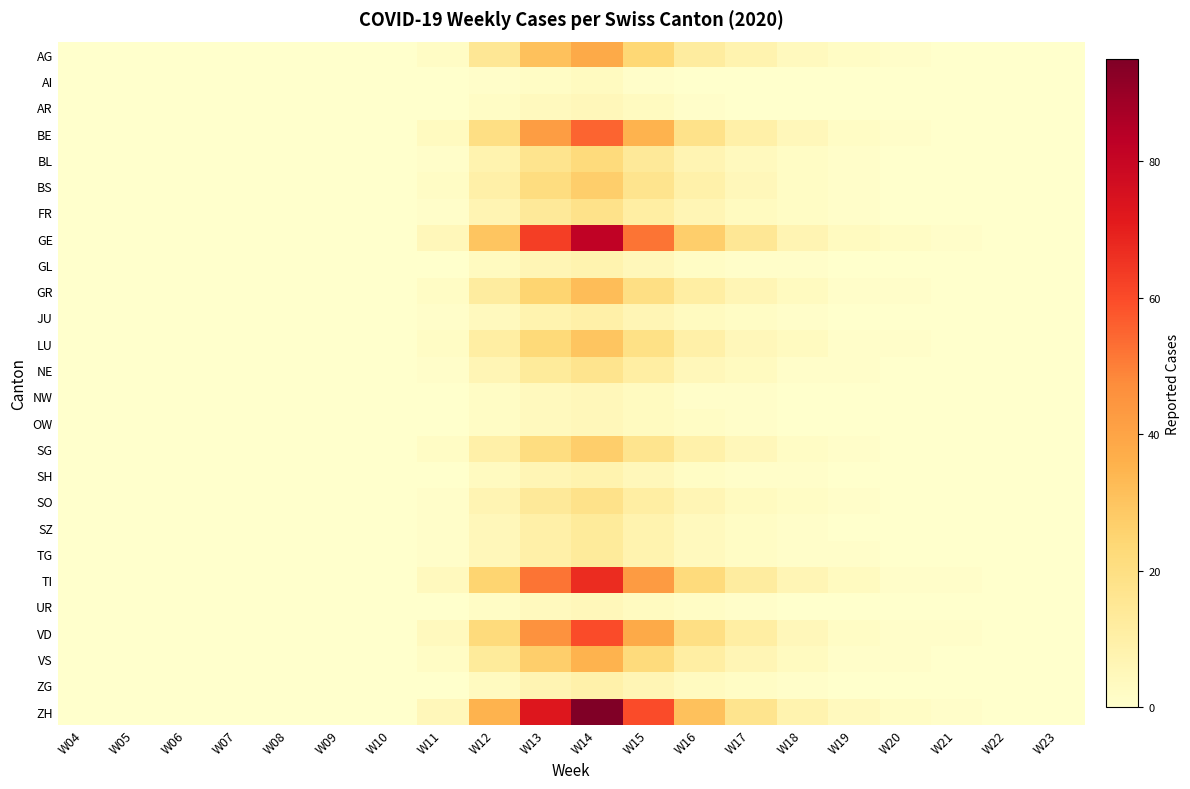

Which series has the largest range (max minus min)?

ZH